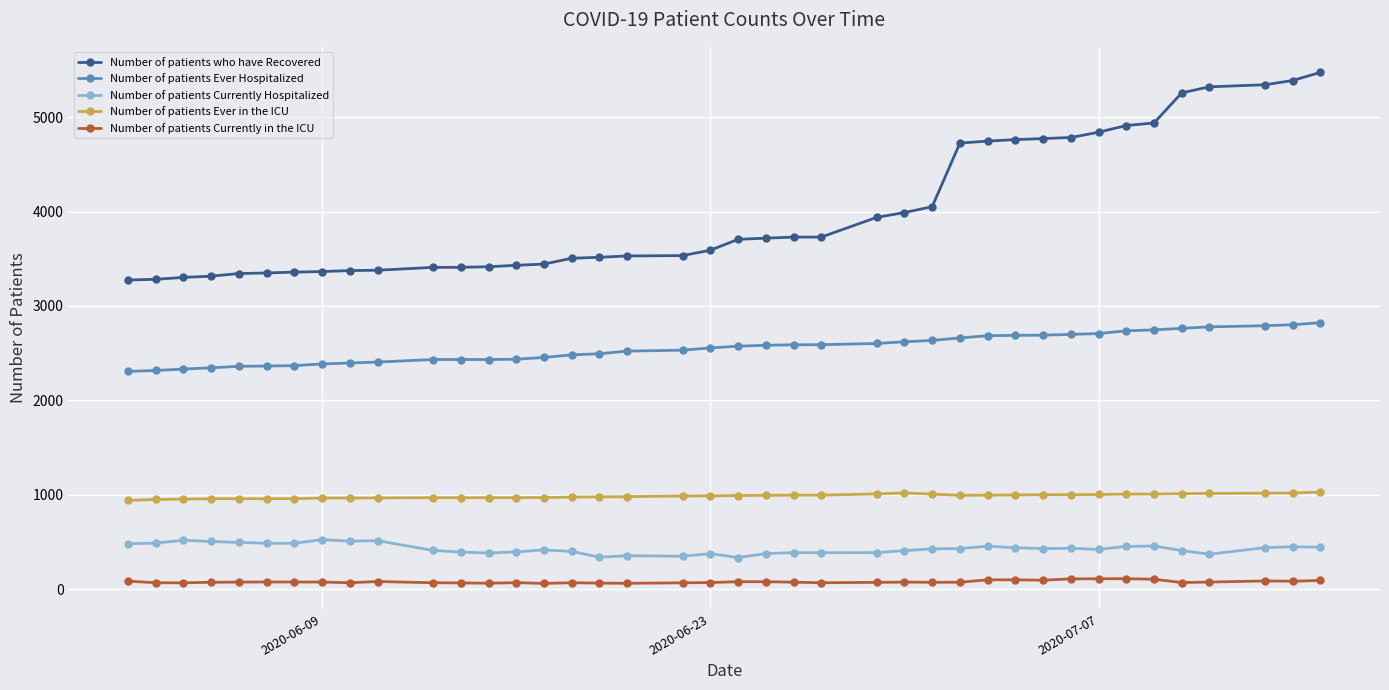

What is the maximum value shown in the chart?

5475